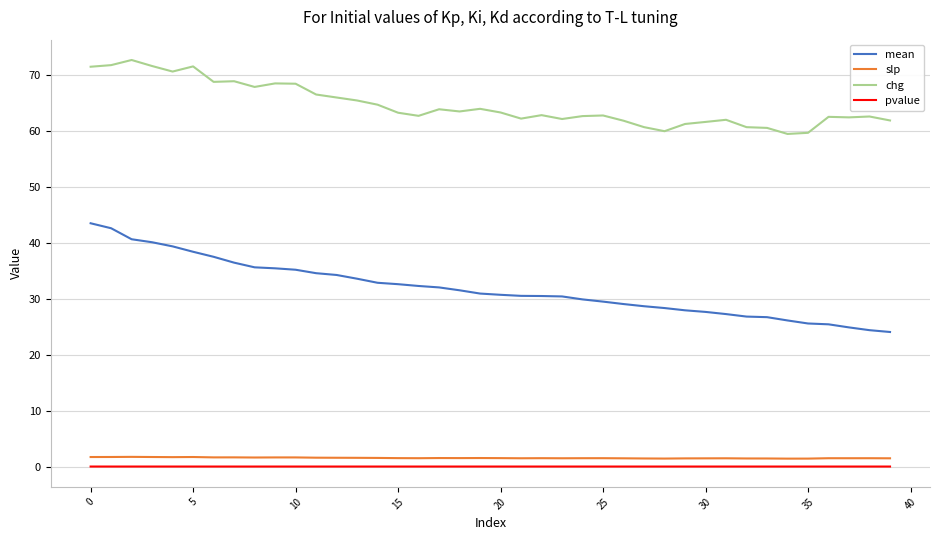

Which series has the largest total across all categories?

chg